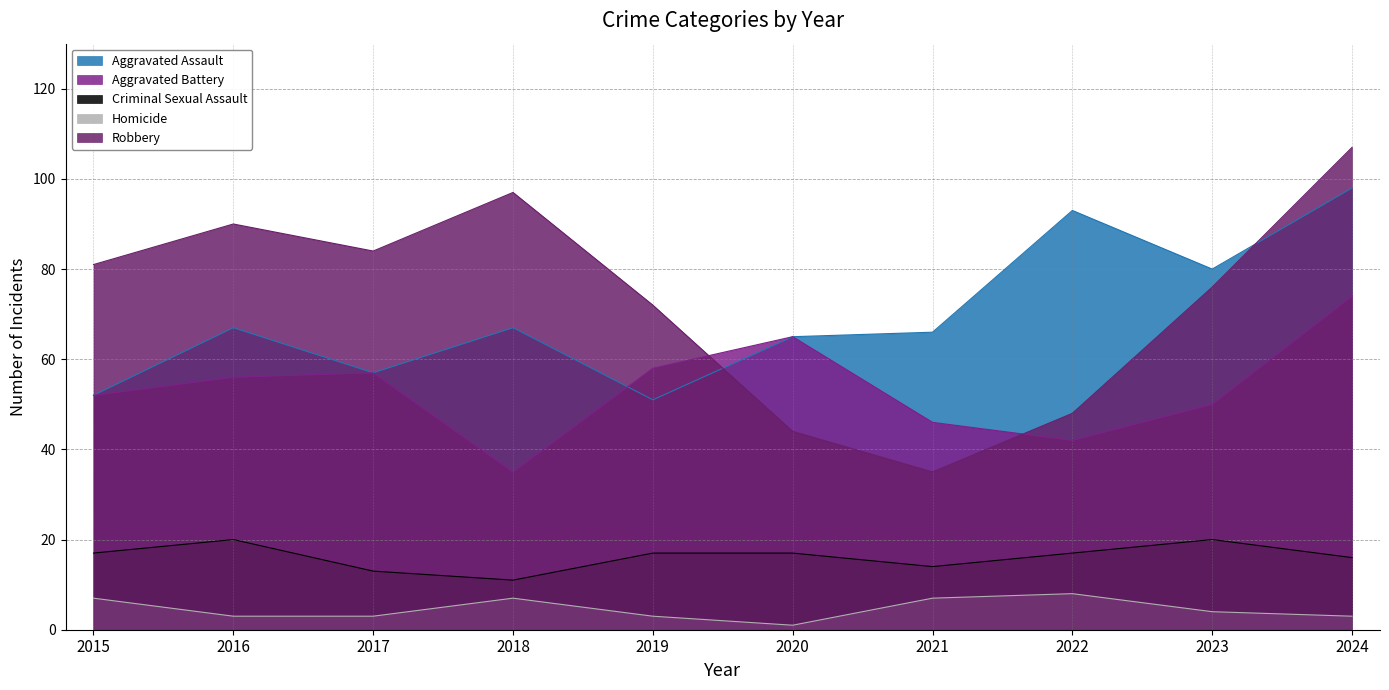

How many data points in Criminal Sexual Assault are above 17?

2